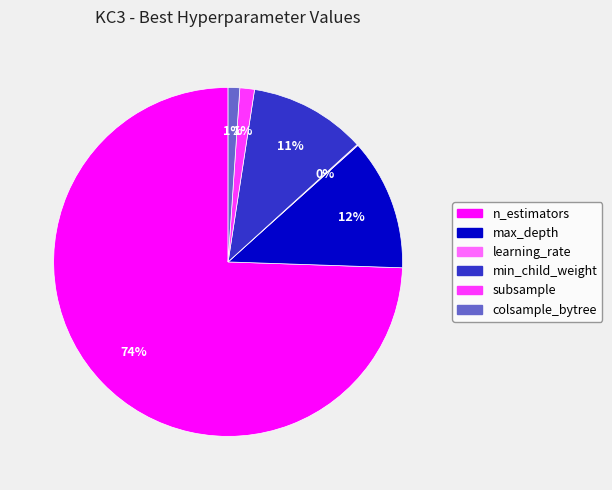

Approximately how many times larger is the value at min_child_weight compared to max_depth?

0.9